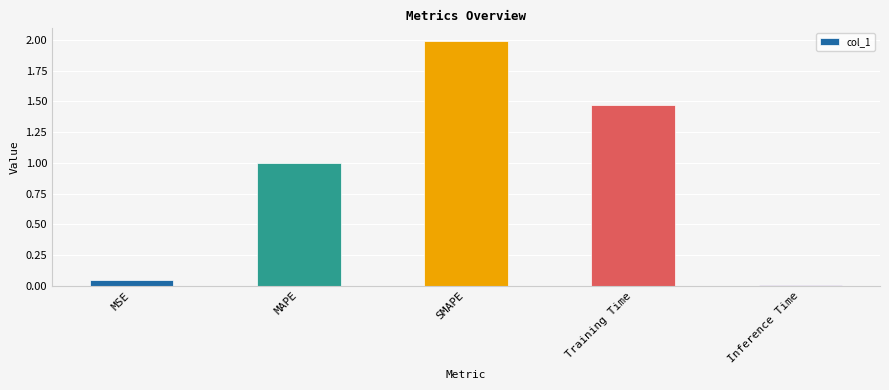

True or false: the data shows 2.0 at SMAPE.

True